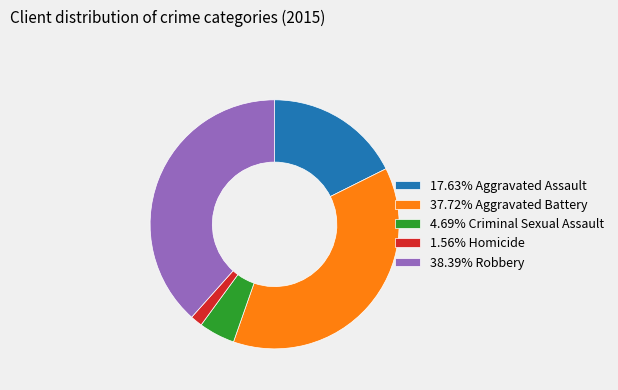

Combined, do 37.72% Aggravated Battery and 17.63% Aggravated Assault account for over 50%?

Yes